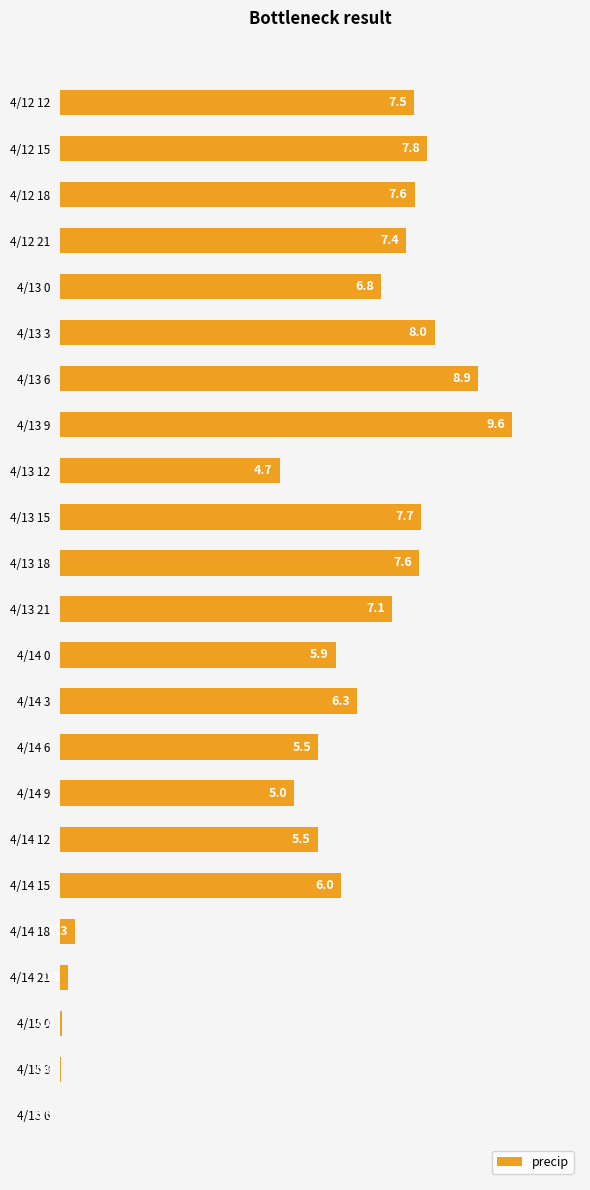

Is it true that the value at 4/14 3 is 6.3?

True